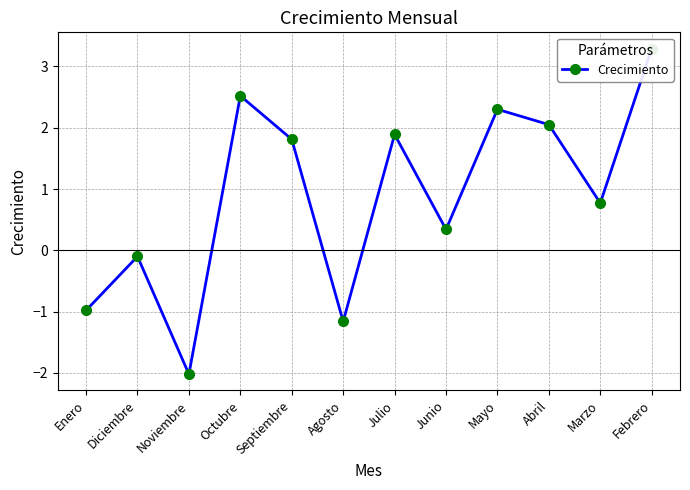

What is the average value?

0.9